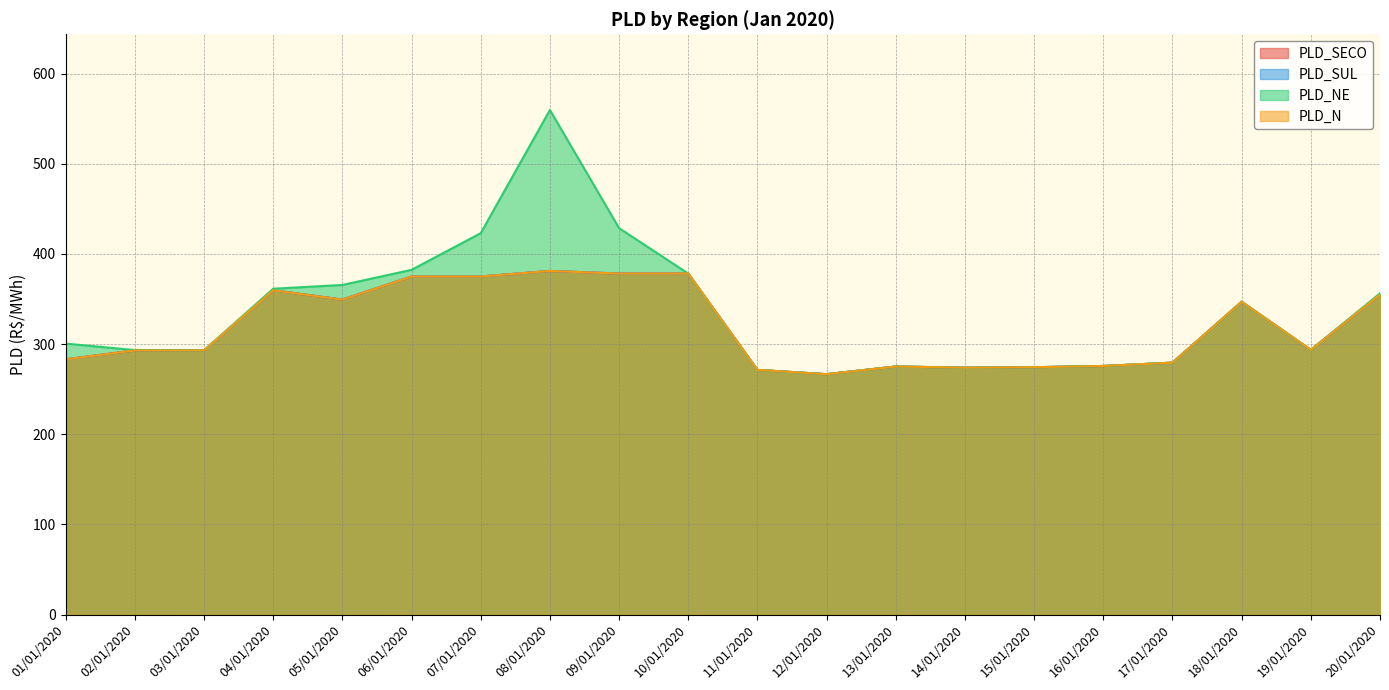

Is the value of PLD_N at 05/01/2020 greater than the value of PLD_NE at 08/01/2020?

No